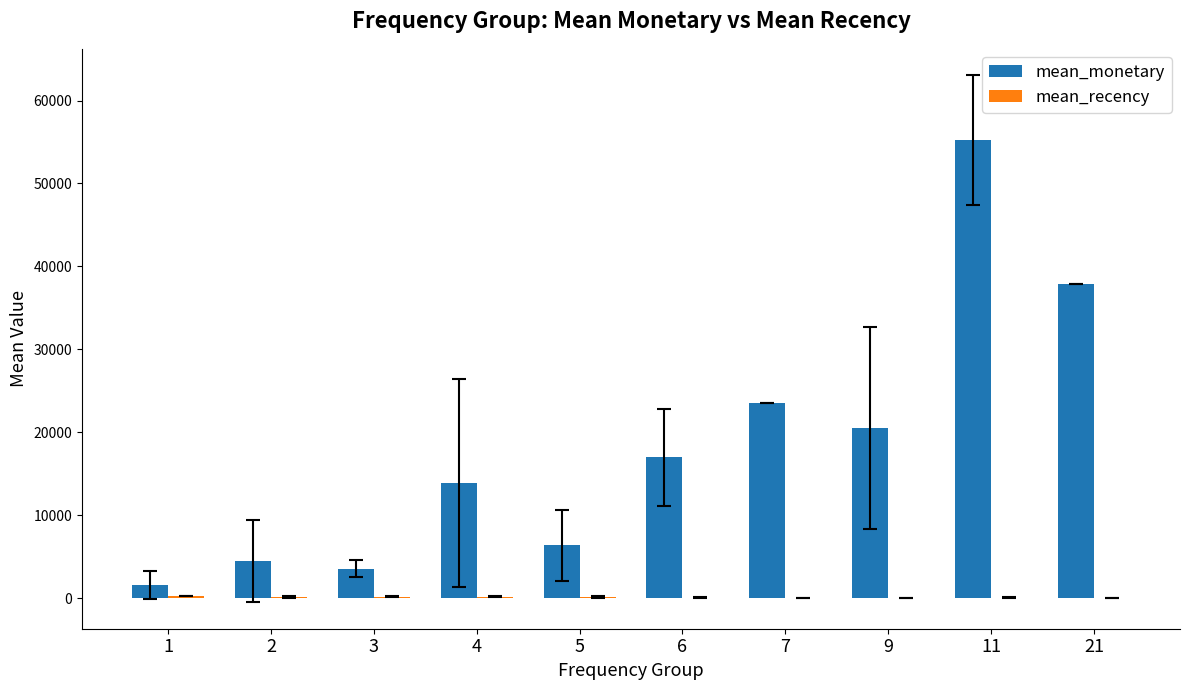

At which category is the sum across all series the highest?

11